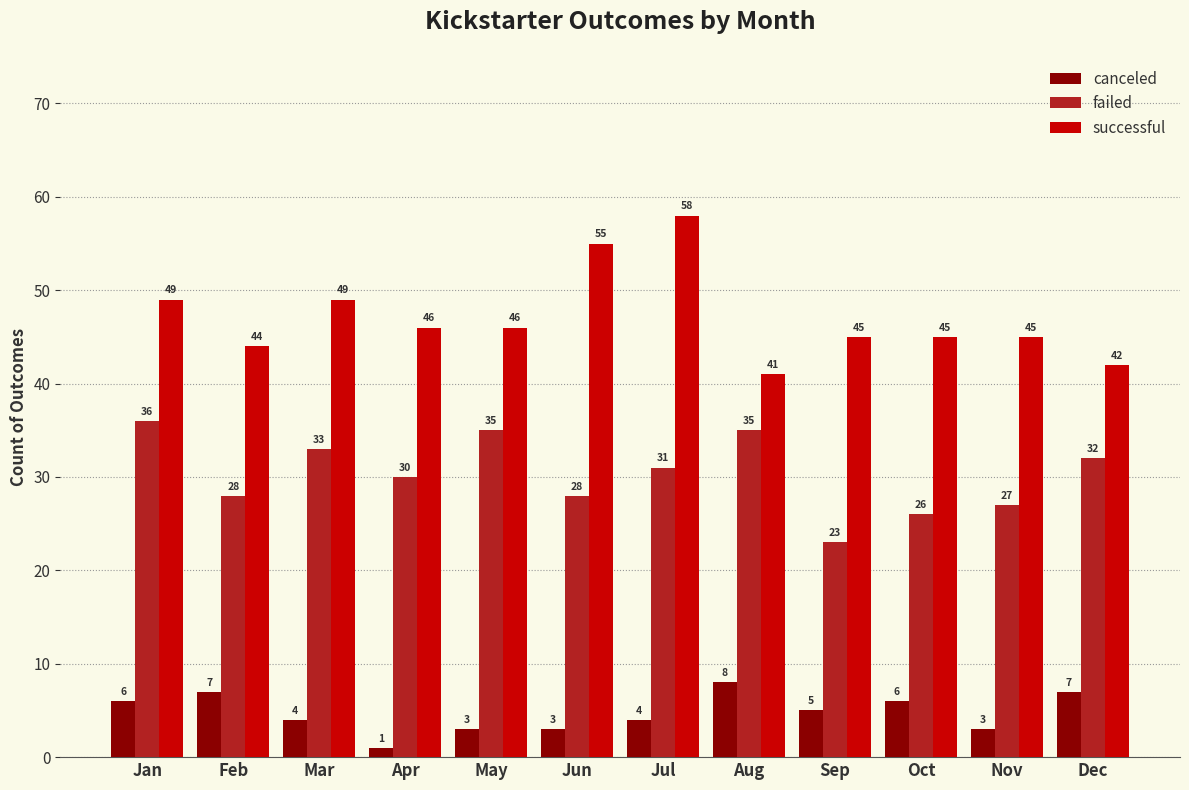

At which category is the sum across all series the highest?

Jul